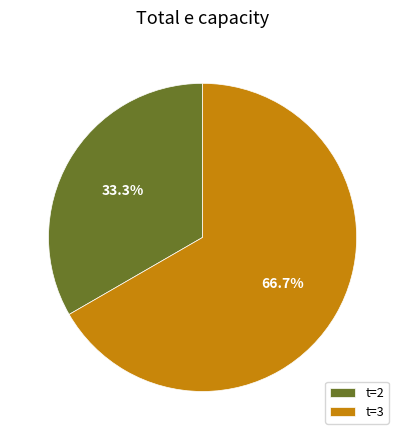

Rank the categories by value from lowest to highest.

t=2, t=3